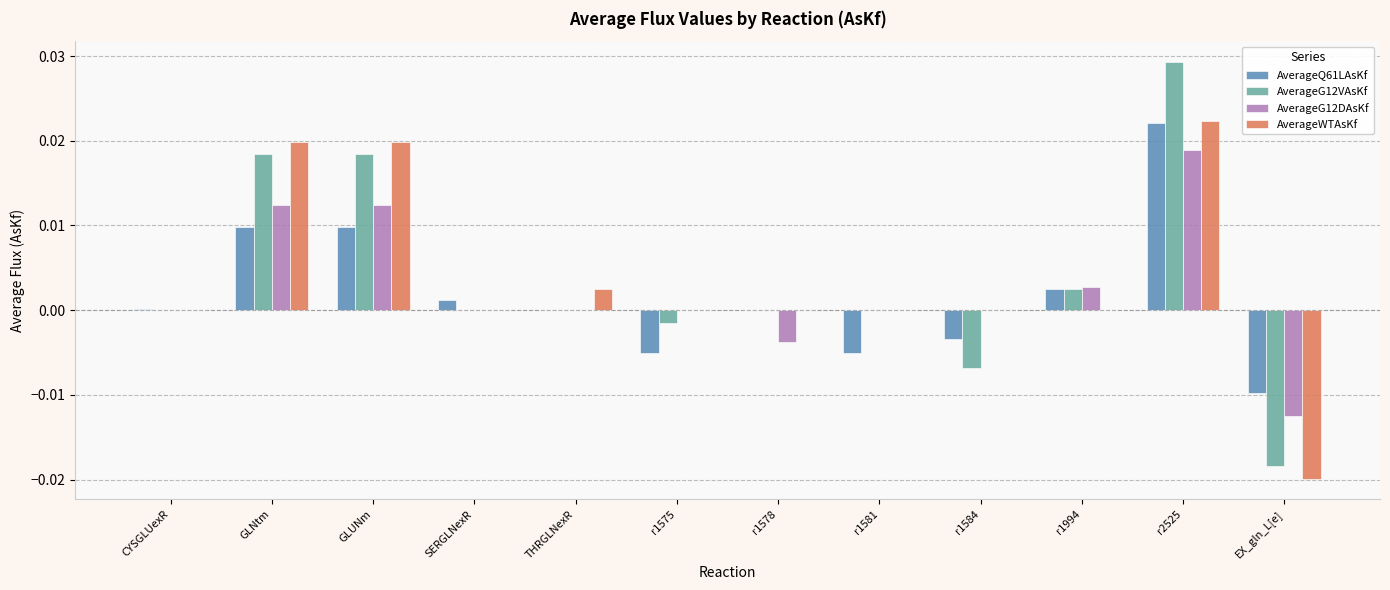

How many data points does each series have?

12